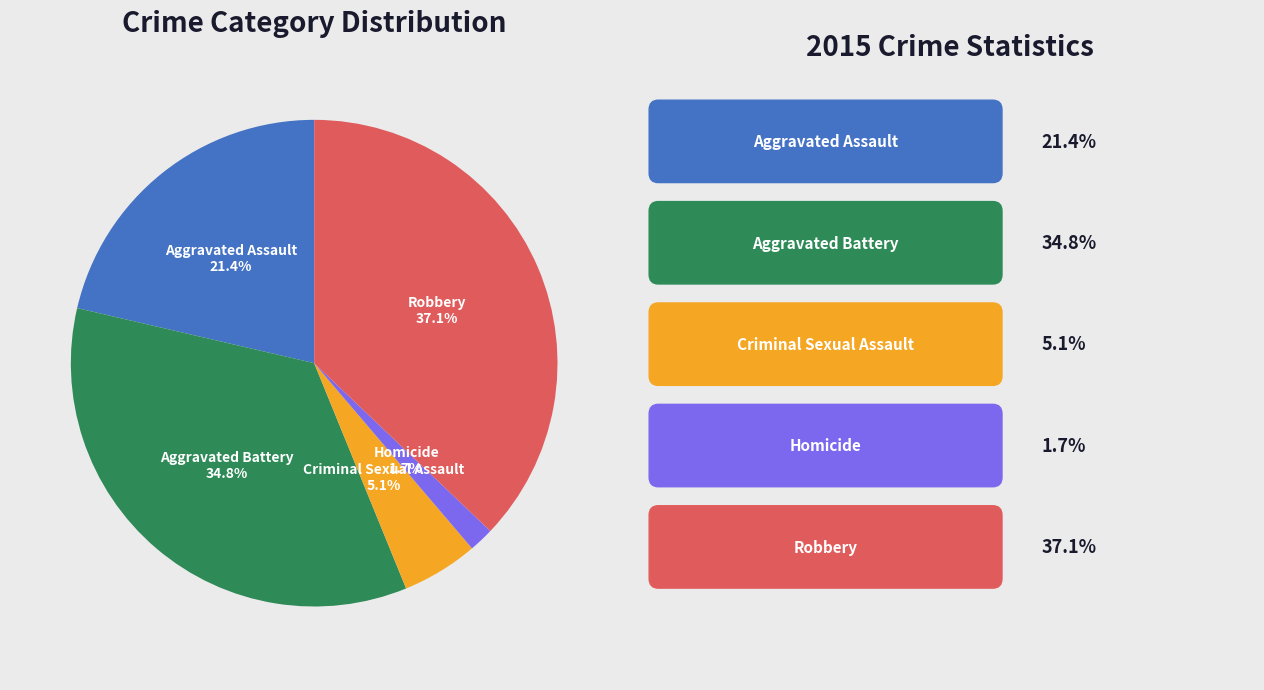

To the nearest percent, what is the difference between the largest and smallest slice percentages?

35%